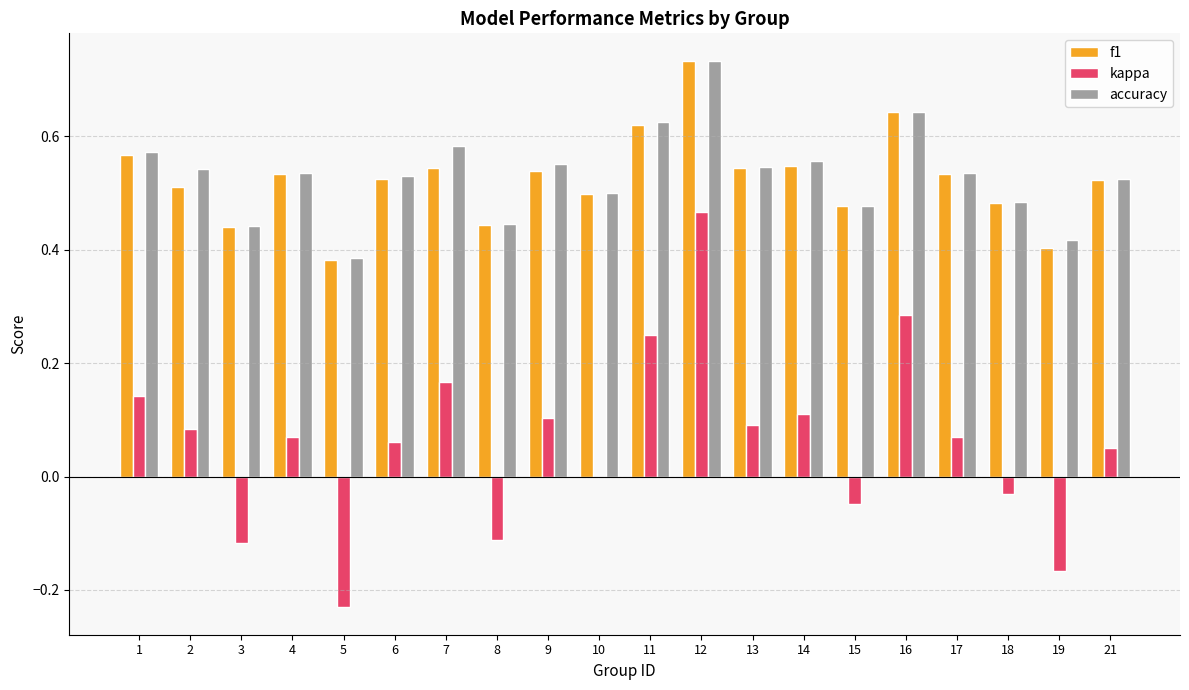

Which category has the highest value in the accuracy series?

12